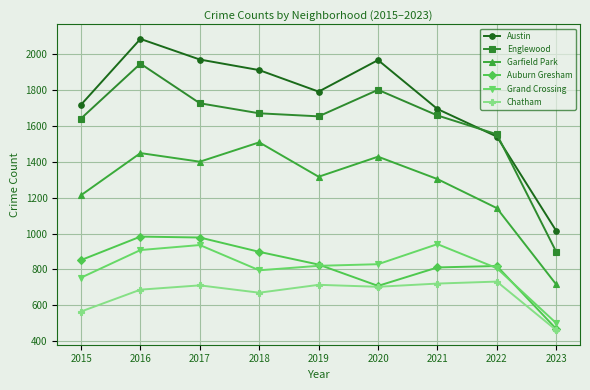

The Garfield Park series shows 409 at 2019. True or false?

False